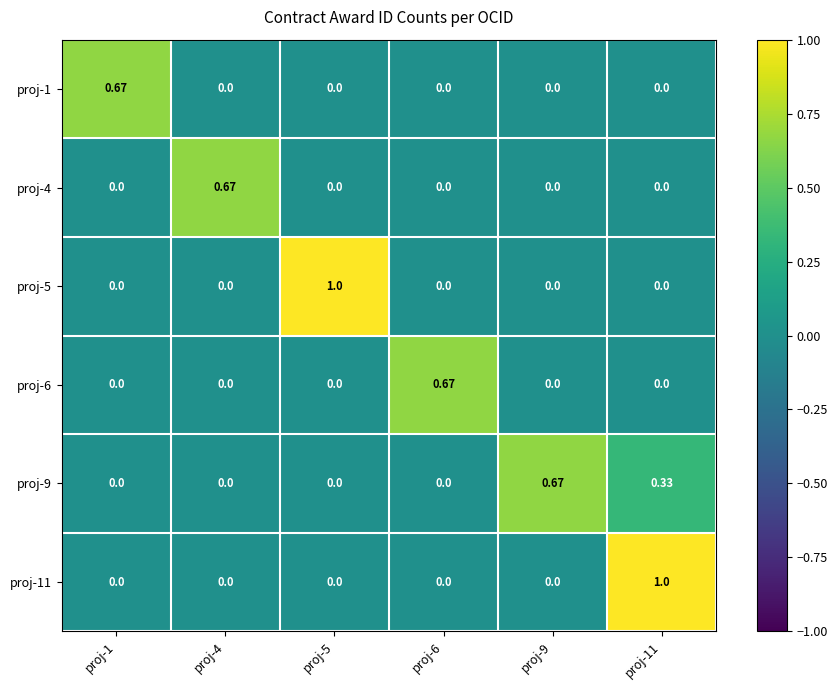

Is the value of proj-1 at proj-1 greater than the value of proj-4 at proj-1?

Yes